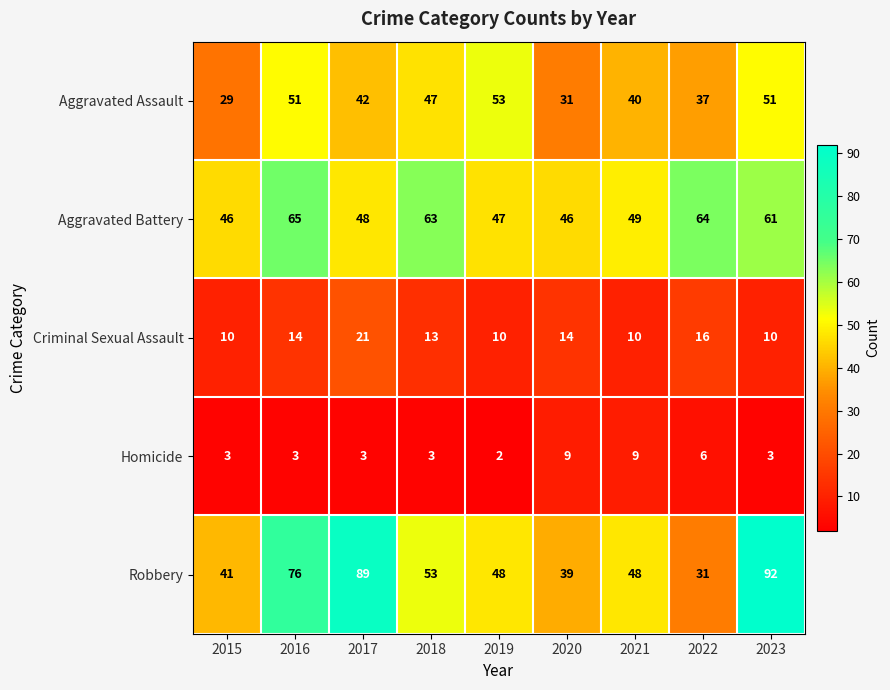

What is the difference between the maximum and minimum values in the Aggravated Battery series?

19